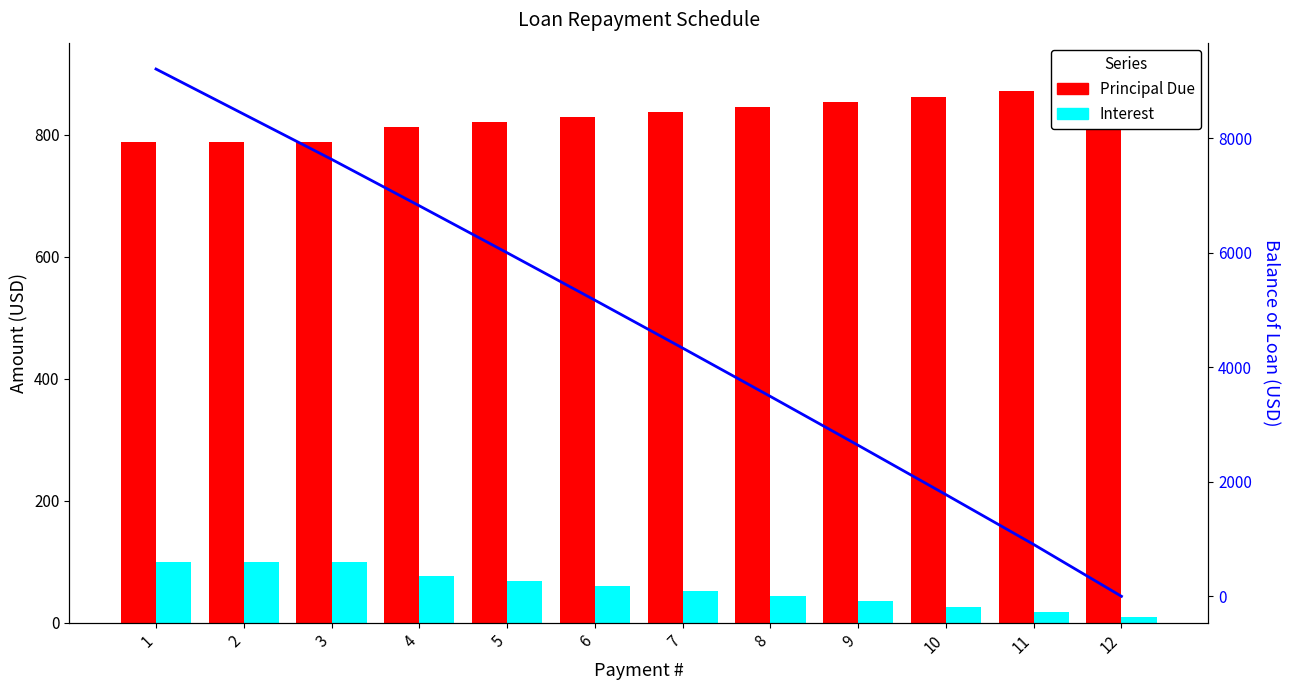

True or false: Balance of Loan has a value of 8211.0 at 6.

False